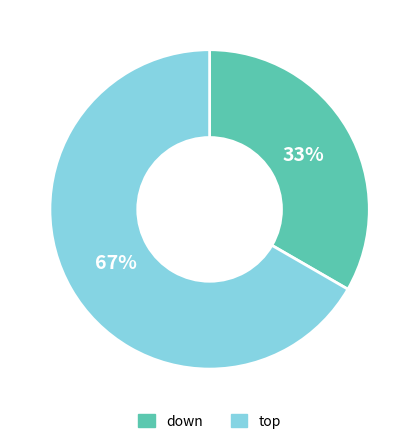

To the nearest percent, what is the average slice percentage?

50%